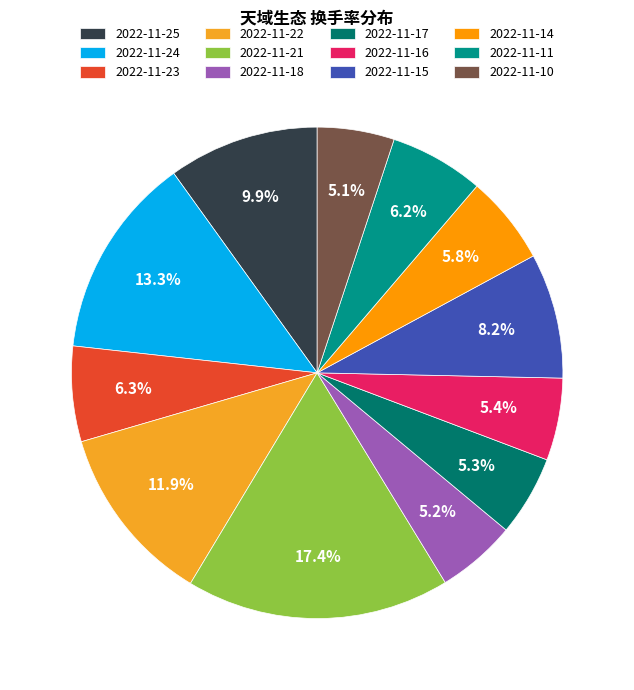

Does any single category account for the majority?

No